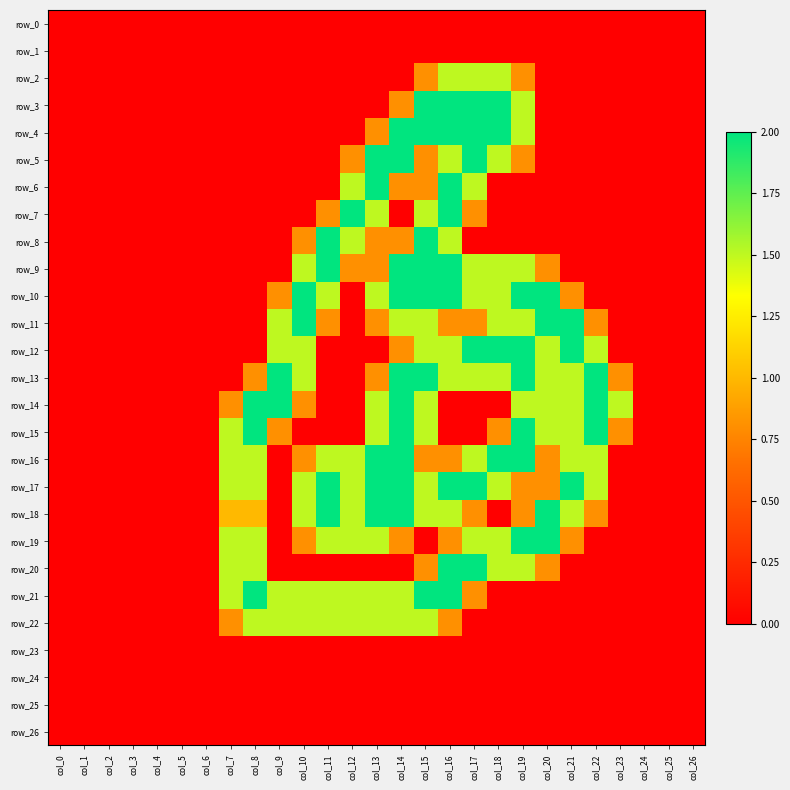

Rank the series by their maximum value, from highest to lowest.

row_3, row_4, row_5, row_6, row_7, row_8, row_9, row_10, row_11, row_12, row_13, row_14, row_15, row_16, row_17, row_18, row_19, row_20, row_21, row_2, row_22, row_0, row_1, row_23, row_24, row_25, row_26